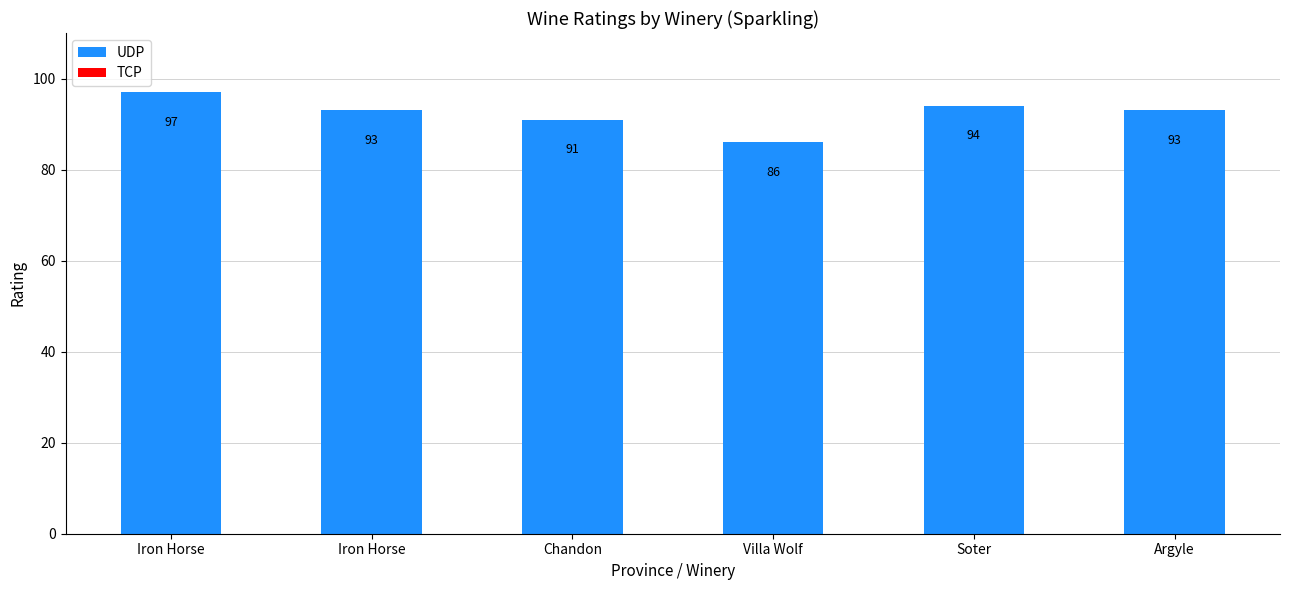

How many distinct data groups are displayed?

1